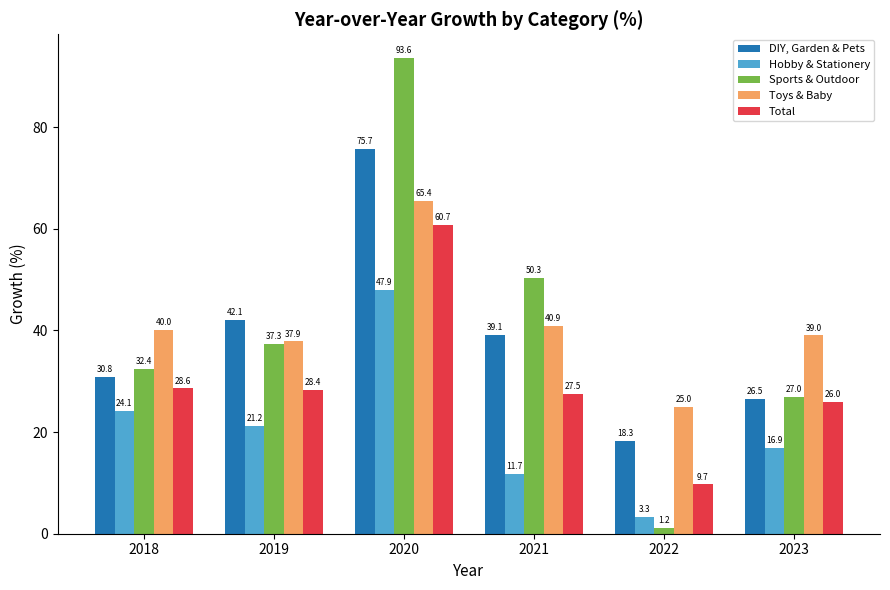

List the labels in order of Toys & Baby value, largest first.

2020, 2021, 2018, 2023, 2019, 2022